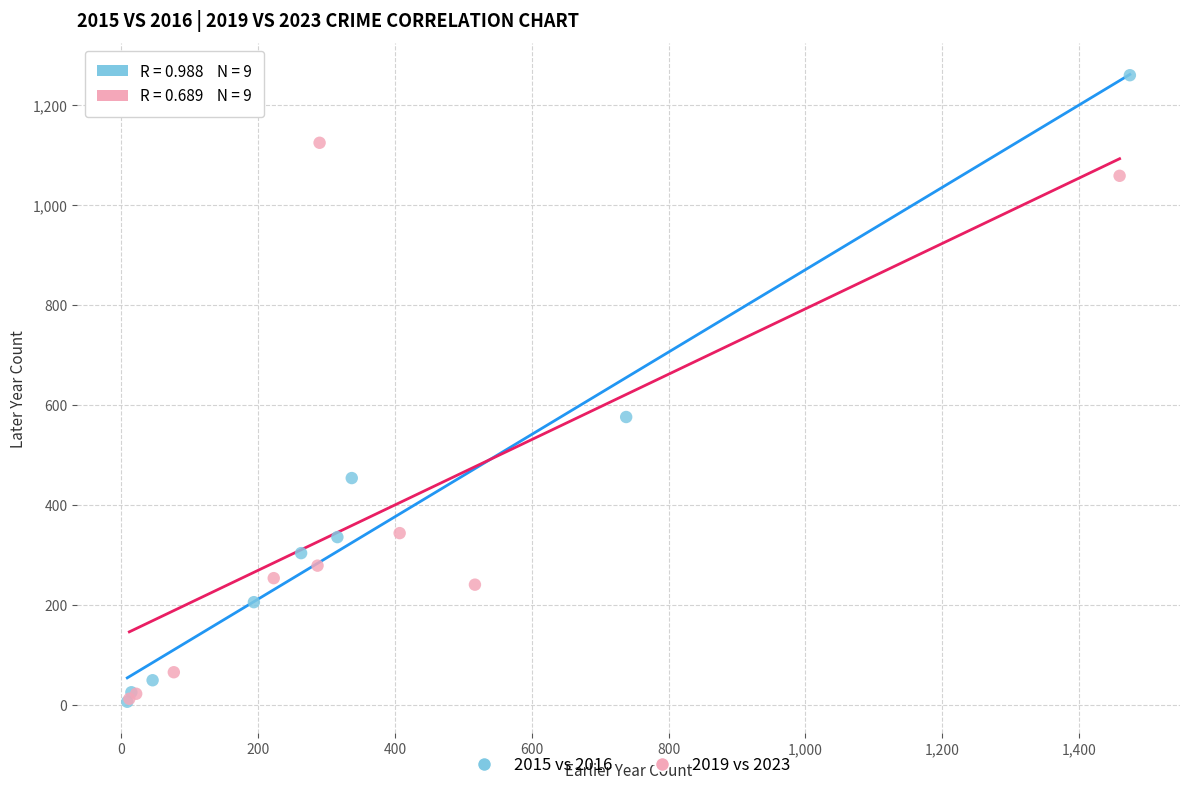

Which series reaches the maximum Y coordinate?

2015 vs 2016